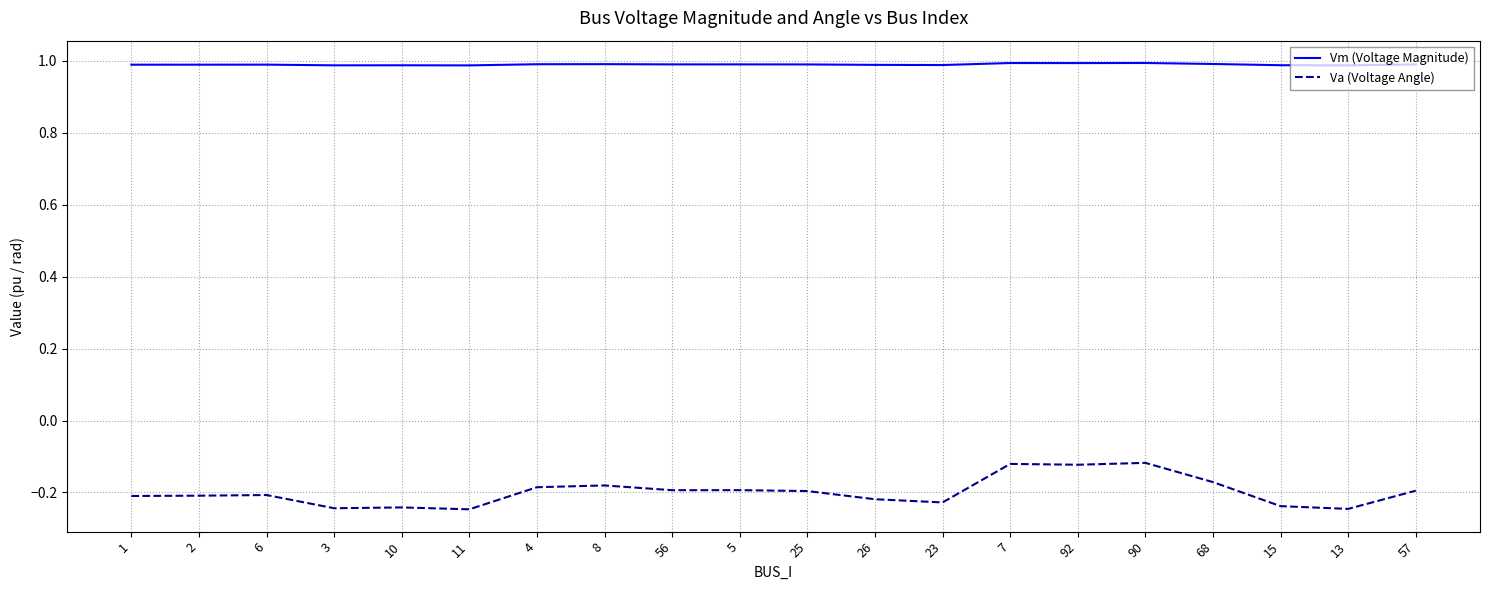

What is the approximate value of Vm (Voltage Magnitude) at 13?

1.0